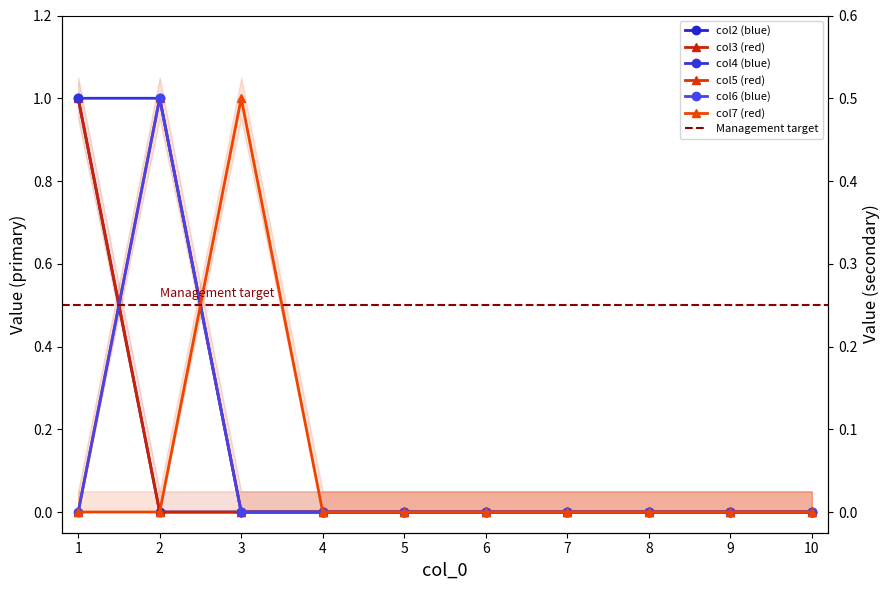

How many values in the 2 series exceed 0?

1